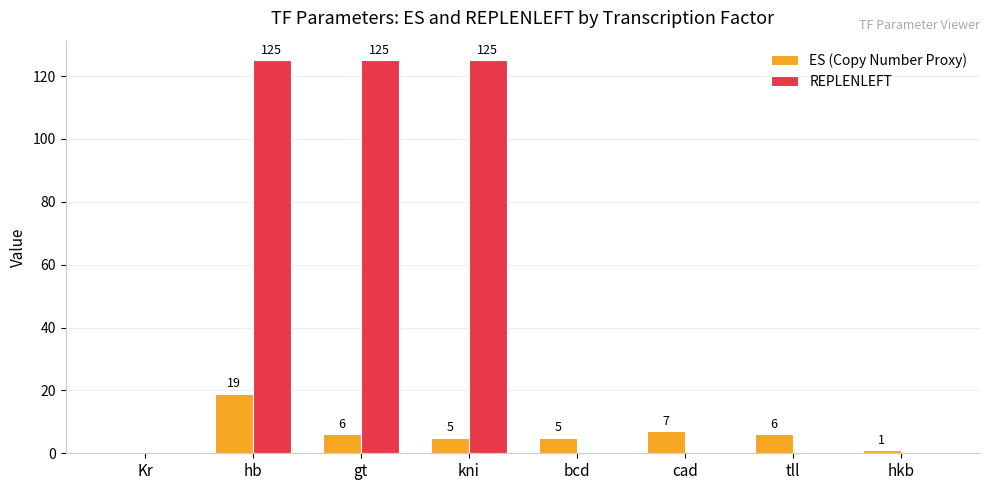

Is it true that REPLENLEFT equals -52 at hkb?

False